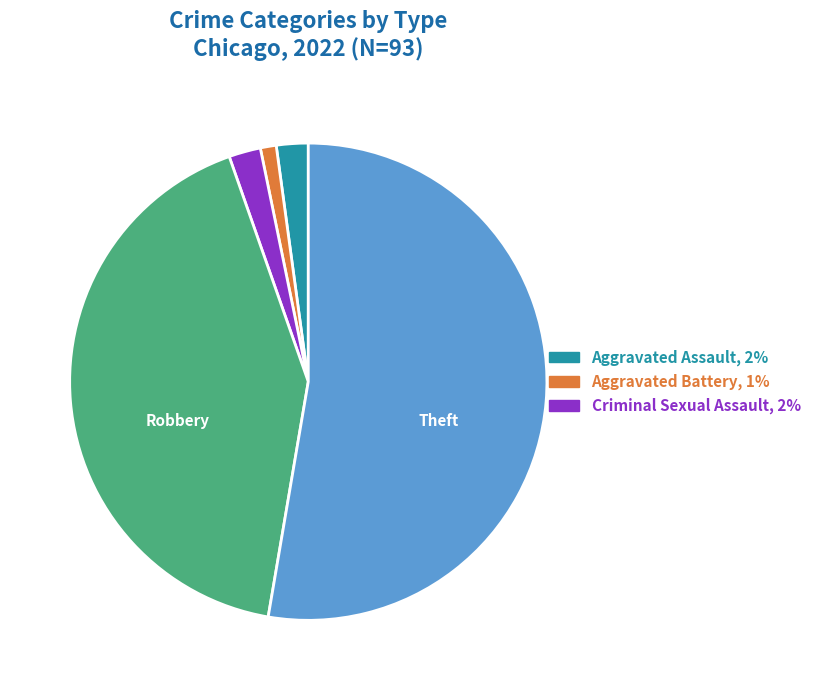

Does any single category account for the majority?

Yes